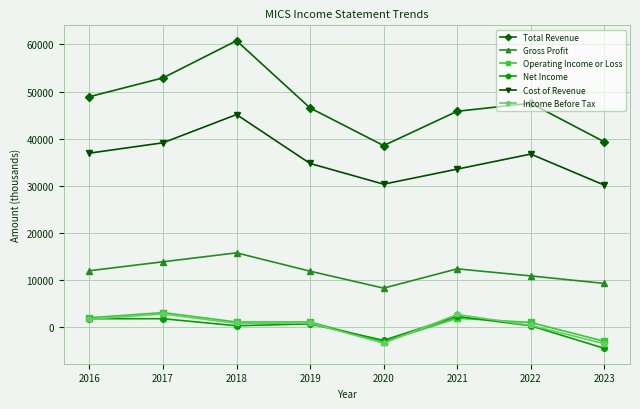

What is the difference between the maximum and minimum values in the Gross Profit series?

7500